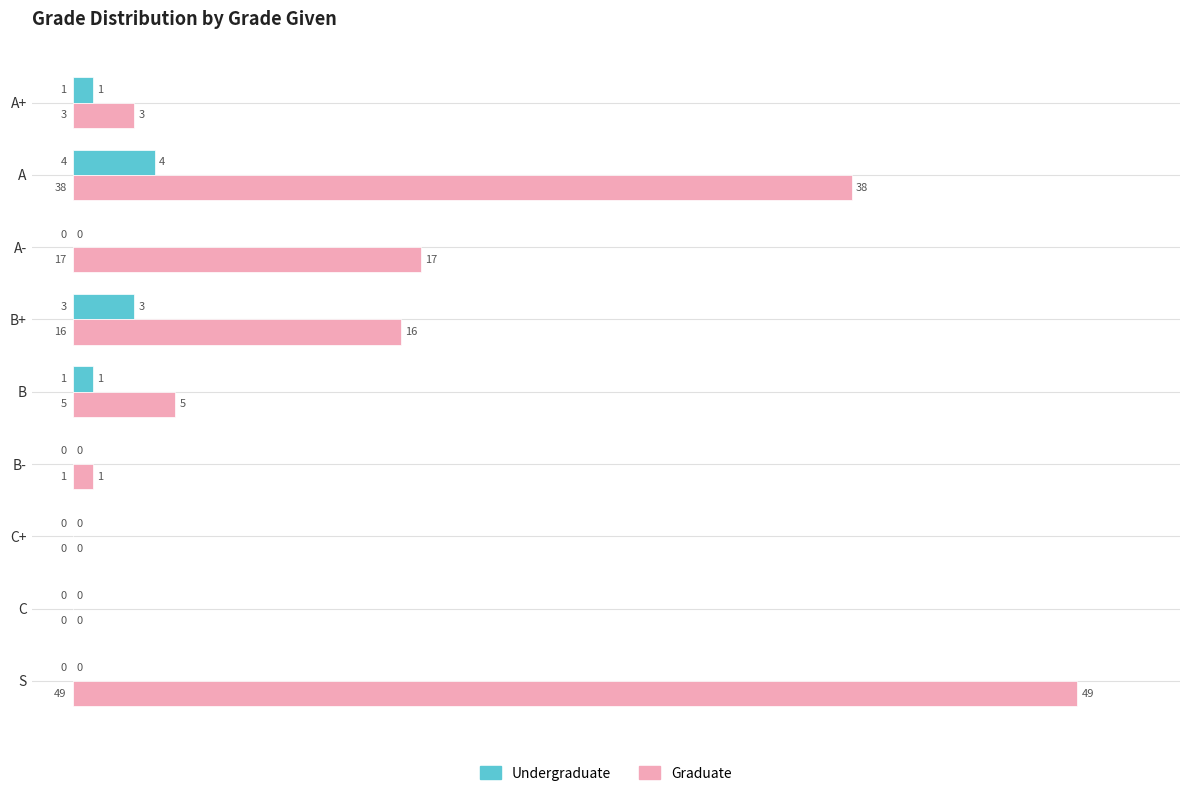

Which series changed the most between A- and C?

Graduate